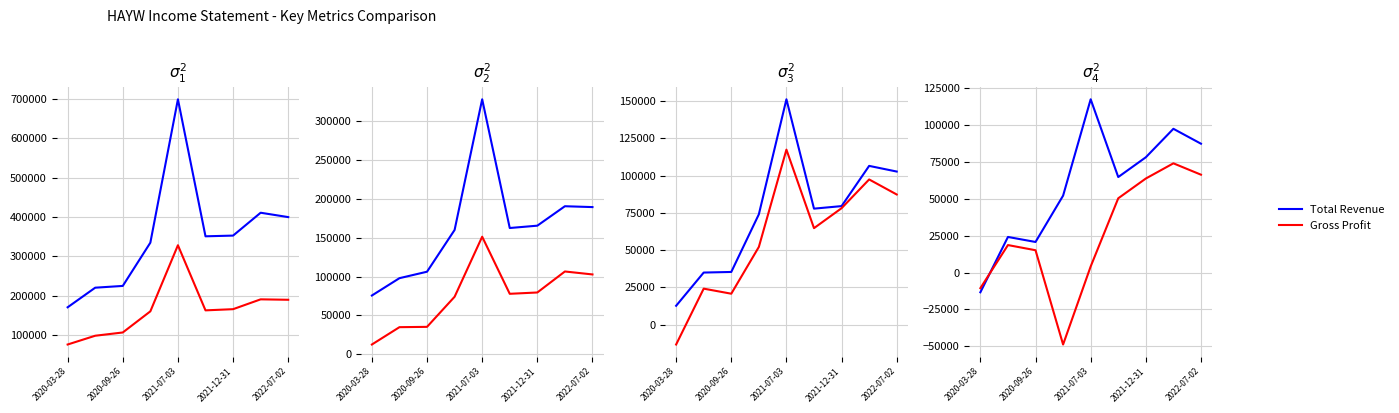

In Total Revenue, how many points are lower than both neighbors (excluding endpoints)?

1